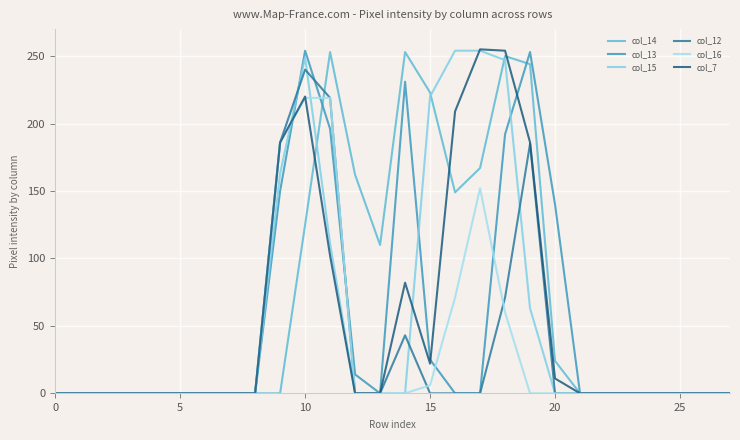

Which series has the largest total across all categories?

col_14